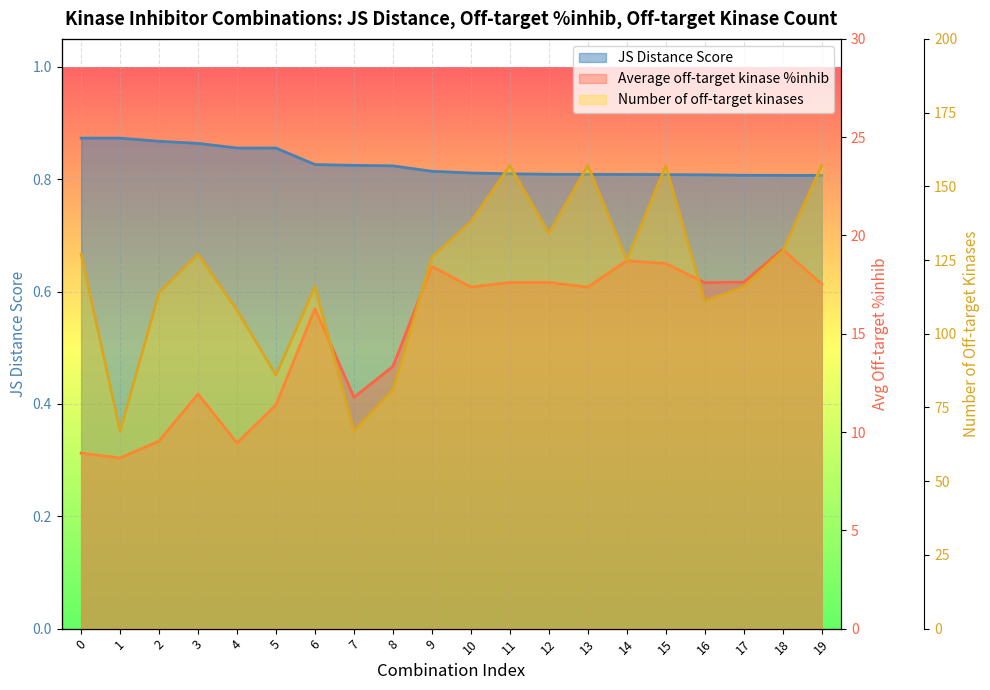

How many series are shown in this chart?

3